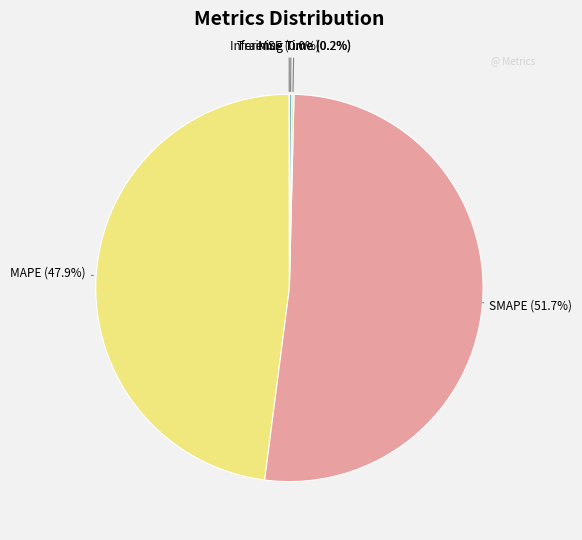

Approximately how many times larger is the value at MAPE compared to SMAPE?

0.9